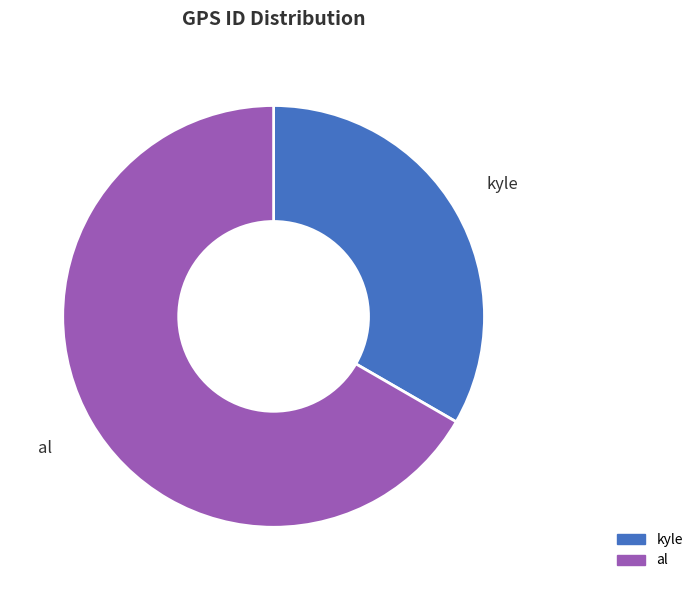

Does any single category account for the majority?

Yes